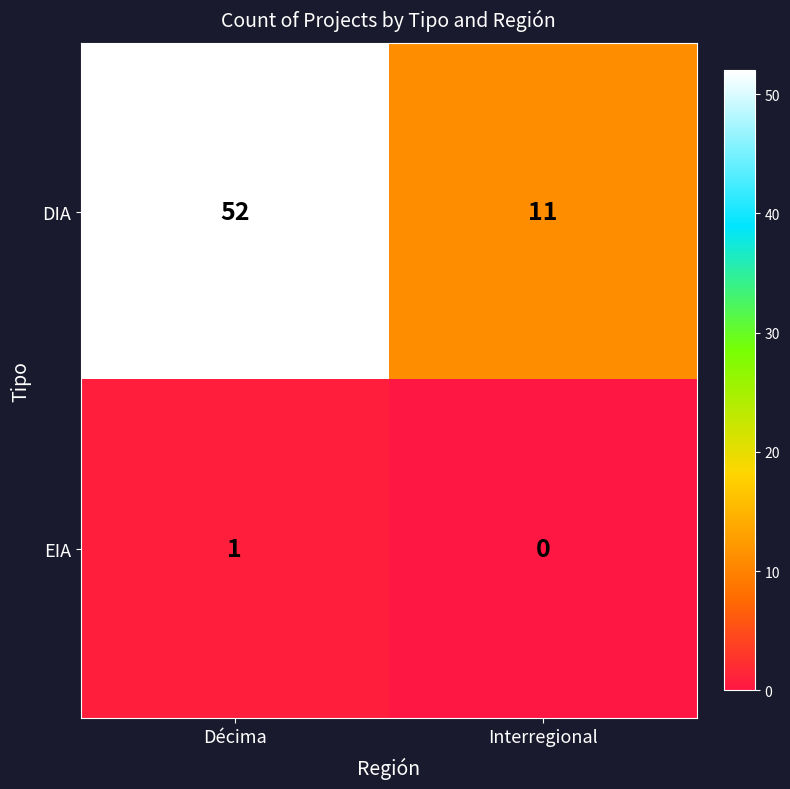

At which category does the chart reach its minimum across all series?

Interregional